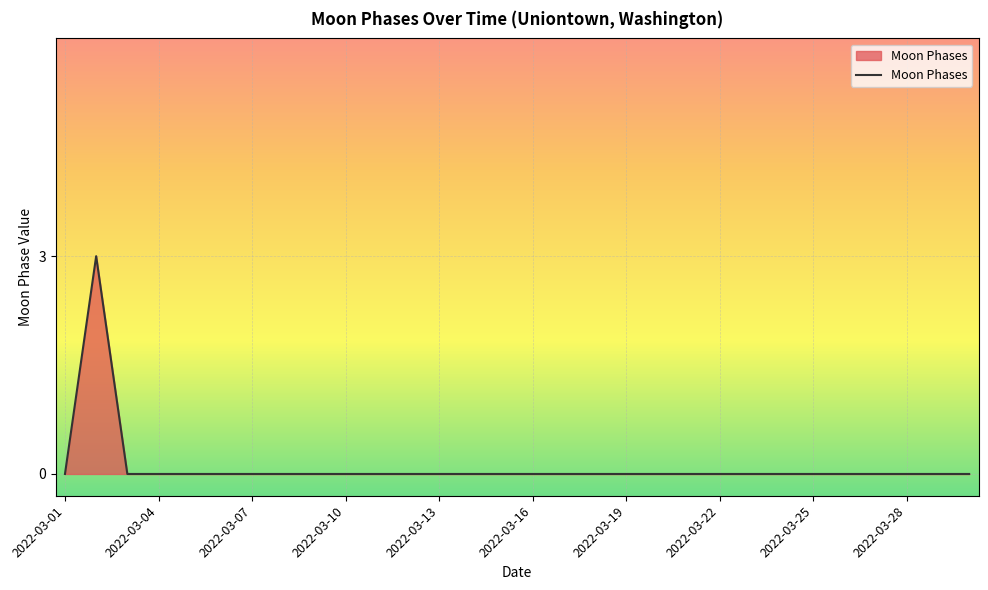

What is the difference between the maximum and minimum values?

3